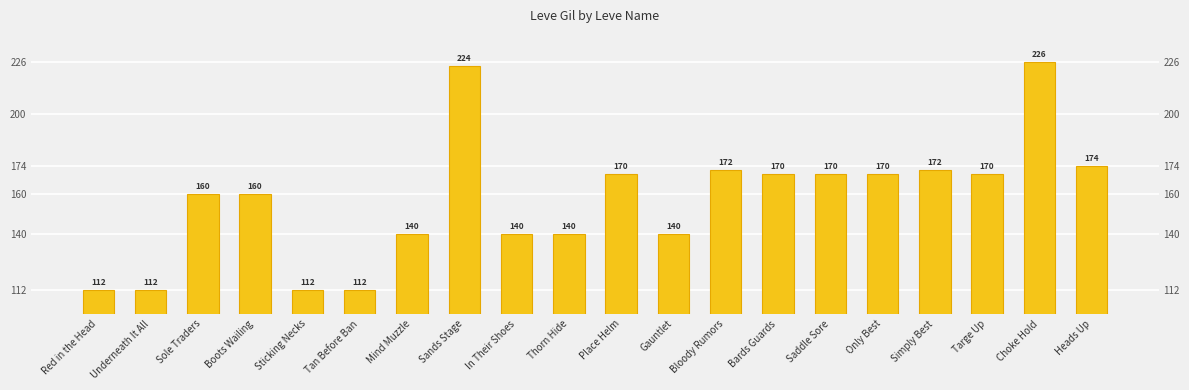

What is the difference between the maximum and minimum values?

114